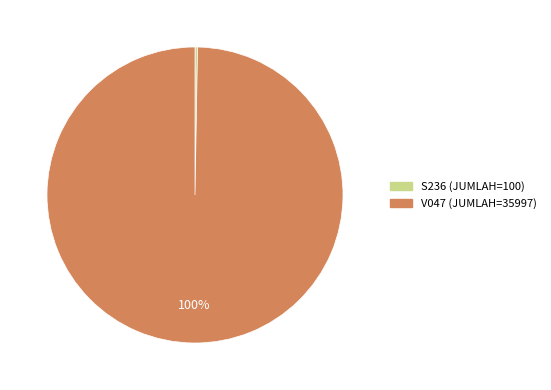

Is there any slice that represents more than half of the pie?

Yes